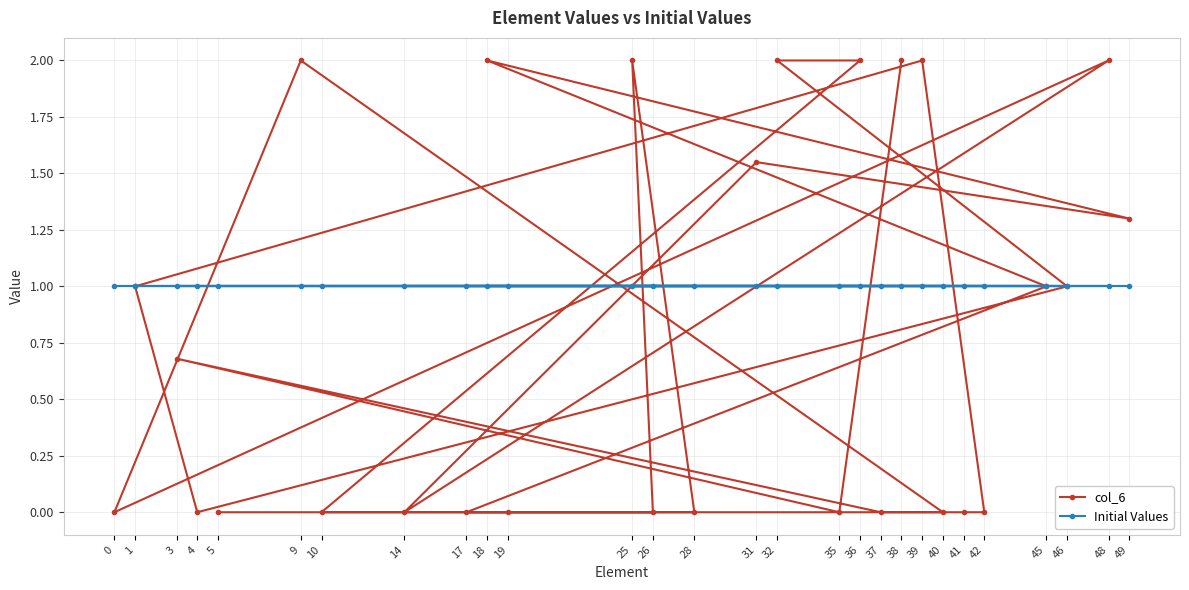

Is it true that Initial Values equals 1.0 at 48?

True